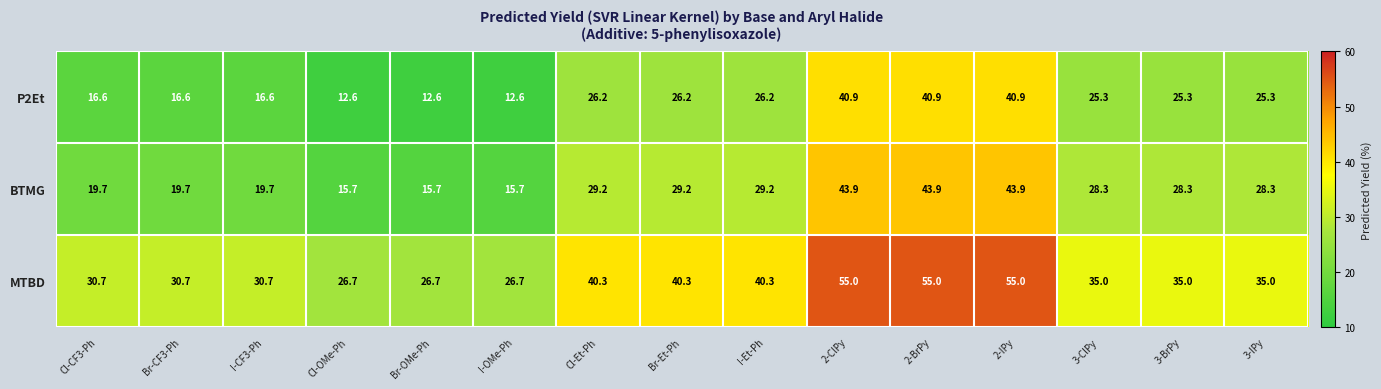

List the series in order of their overall mean, lowest first.

P2Et, BTMG, MTBD